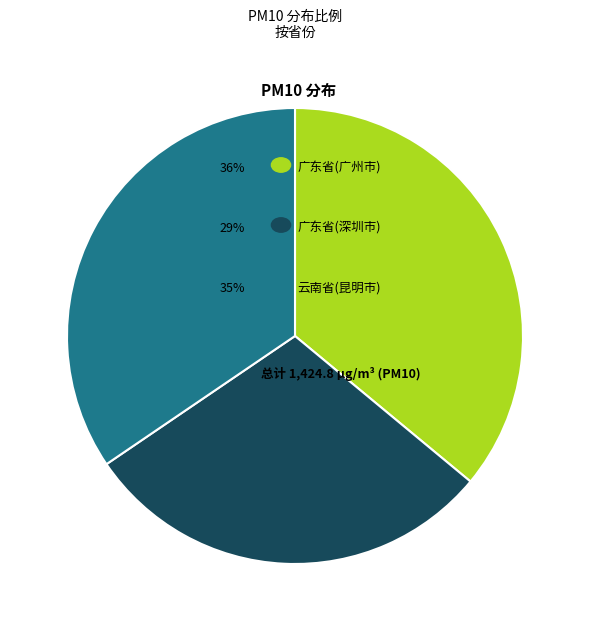

Is there a majority slice in this chart?

No